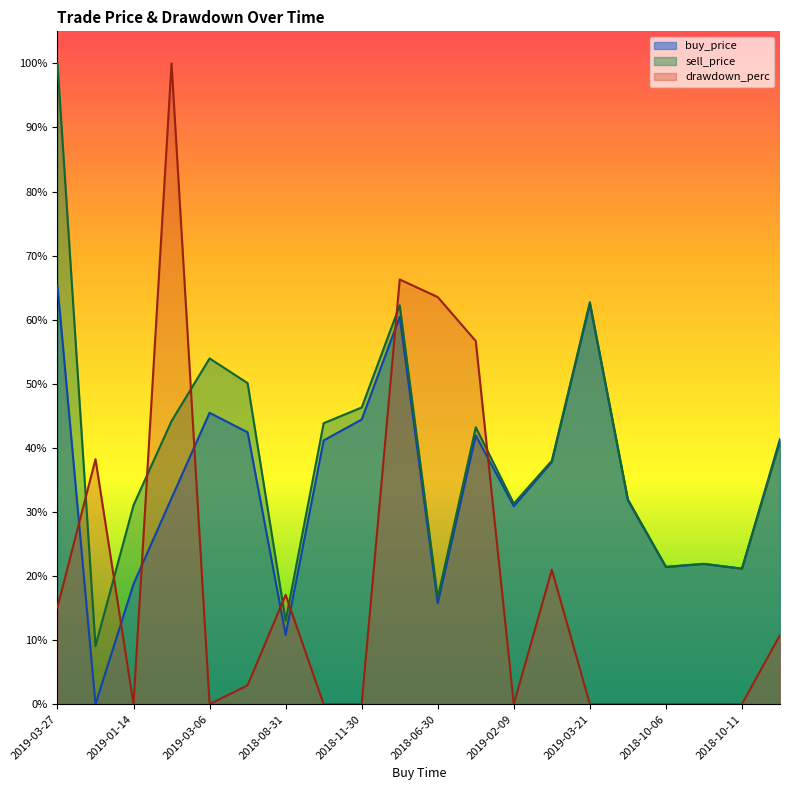

Which has a higher value, 2019-03-21 or 2019-01-14?

2019-03-21